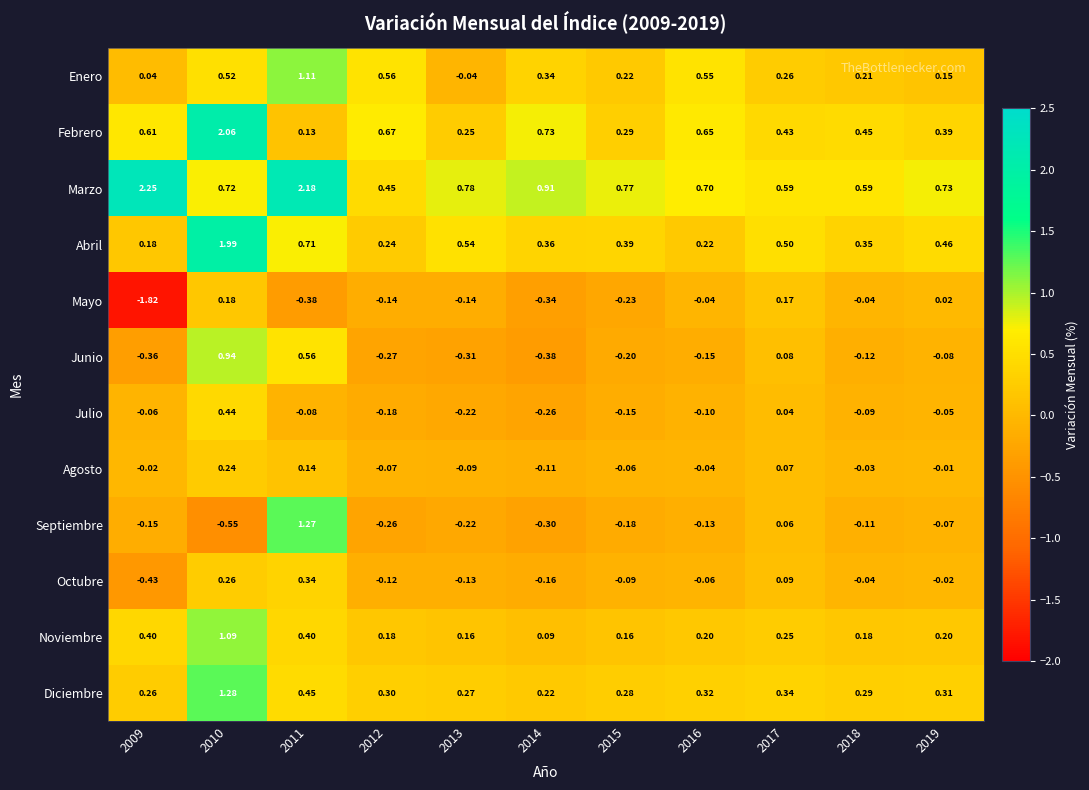

What is the difference between the highest and lowest values at 2011?

2.6